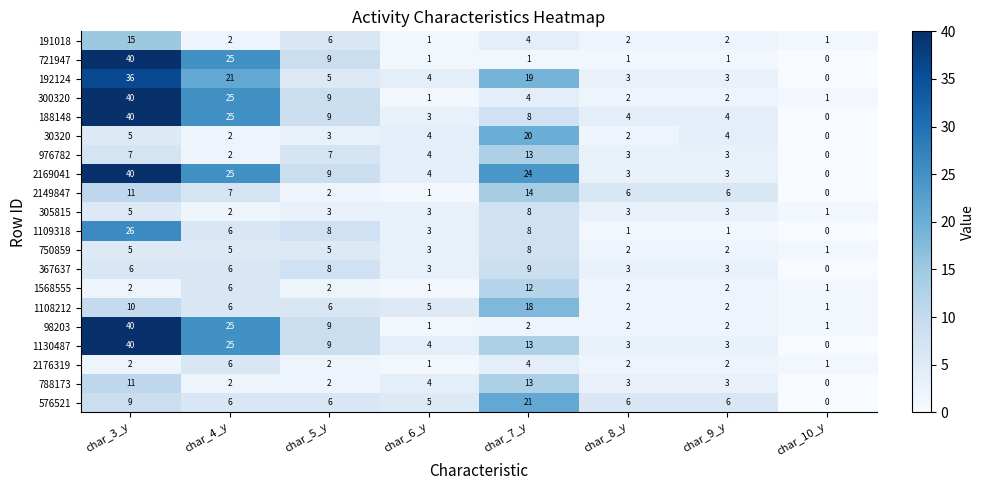

What is the total value across all series at char_3_y?

390